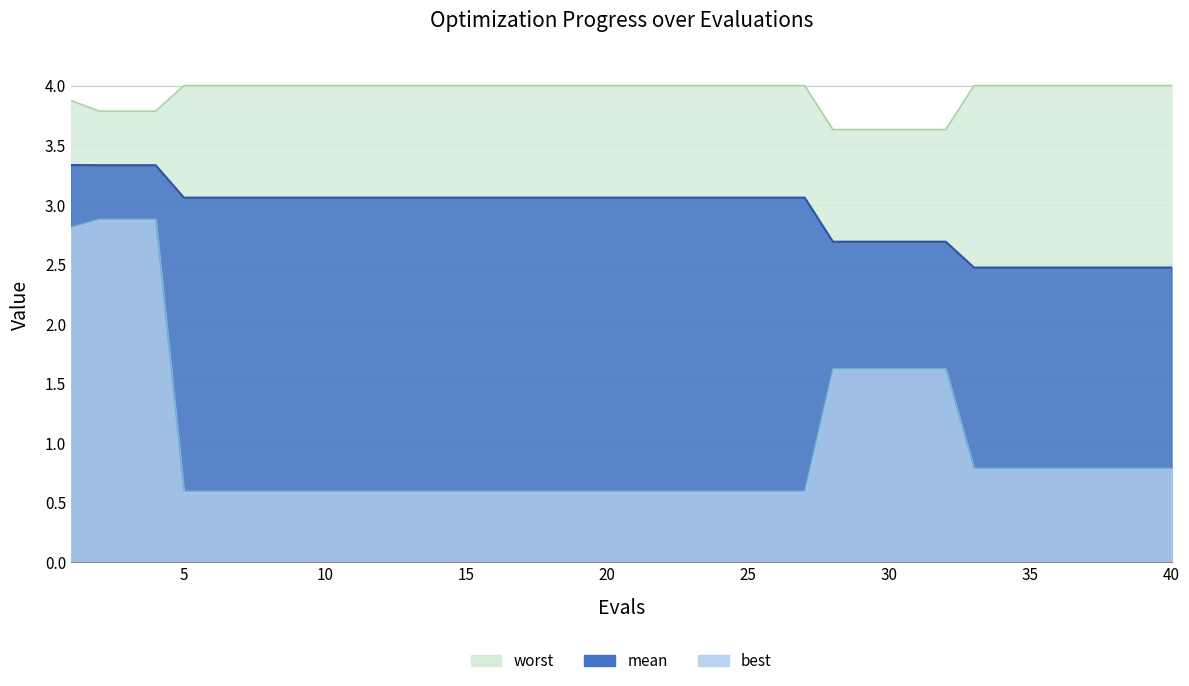

True or false: worst and mean cross at least once.

False